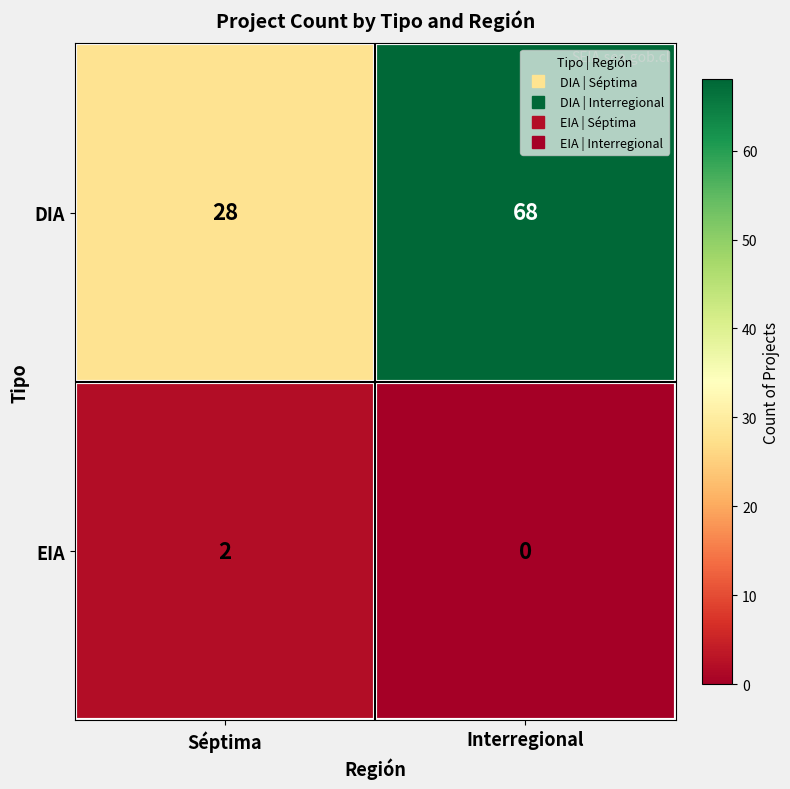

What is the difference between the maximum and minimum values in the DIA series?

40